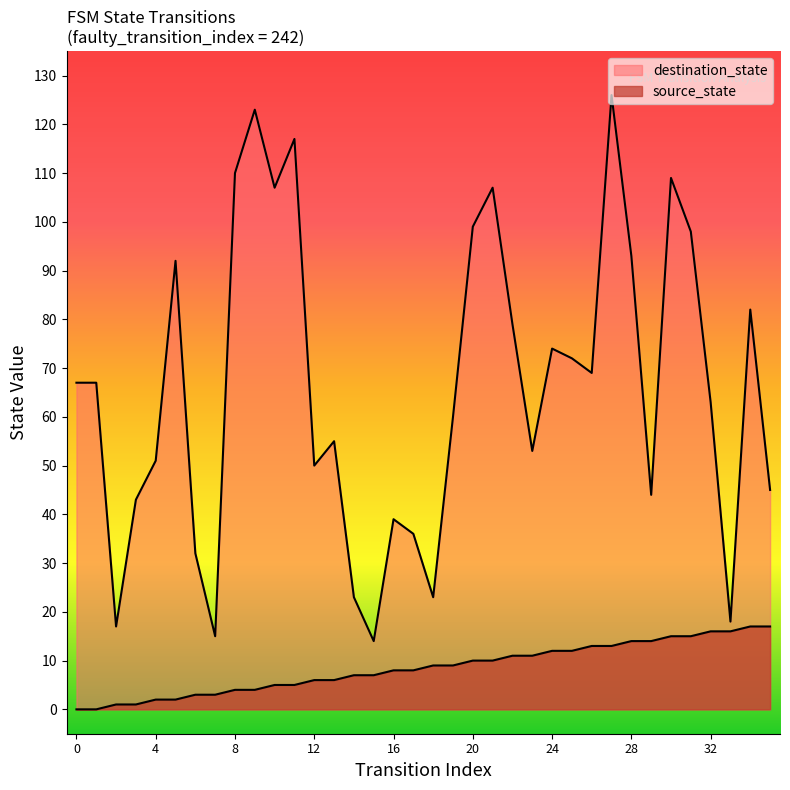

Reading right to left, what are all the values shown in this chart?

source_state: 17	17	16	16	15	15	14	14	13	13	12	12	11	11	10	10	9	9	8	8	7	7	6	6	5	5	4	4	3	3	2	2	1	1	0	0
destination_state: 45	82	18	63	98	109	44	93	126	69	72	74	53	79	107	99	60	23	36	39	14	23	55	50	117	107	123	110	15	32	92	51	43	17	67	67